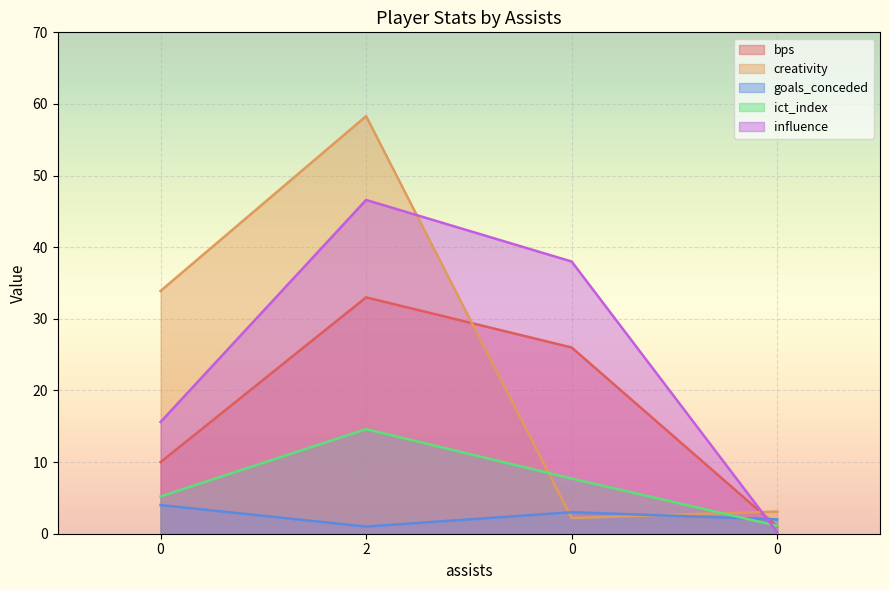

What is the label of the 3rd point from the right?

2